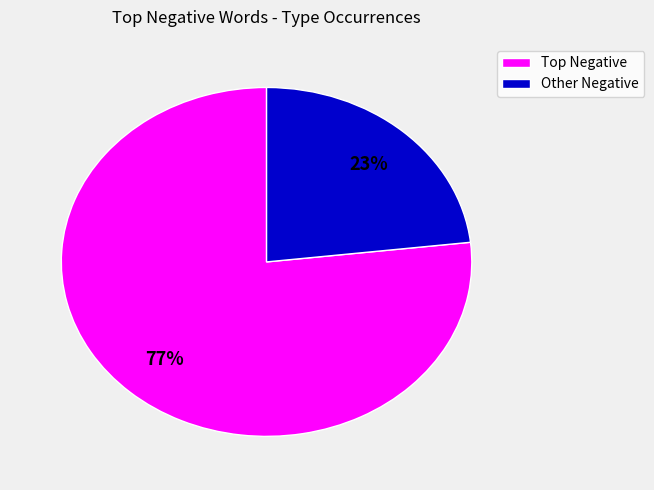

To the nearest percent, what portion does Other Negative represent?

23%